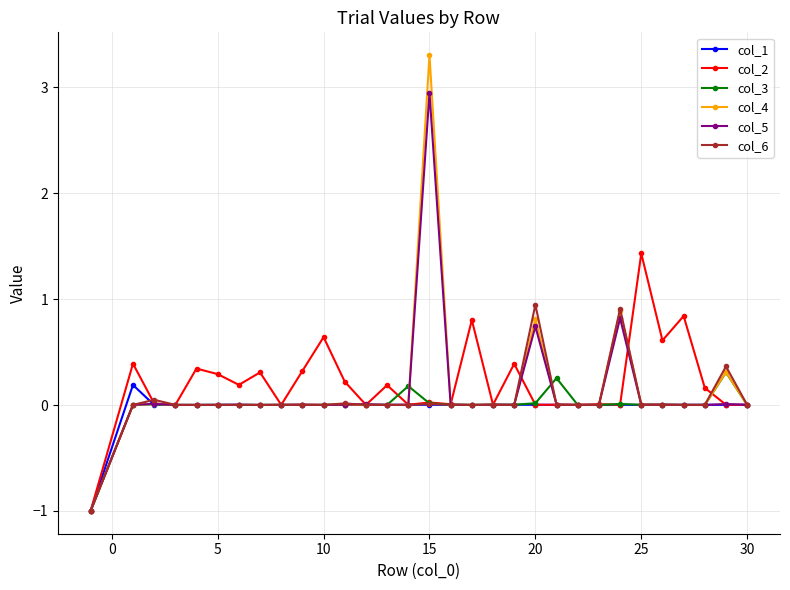

Count the number of data series in this chart.

6